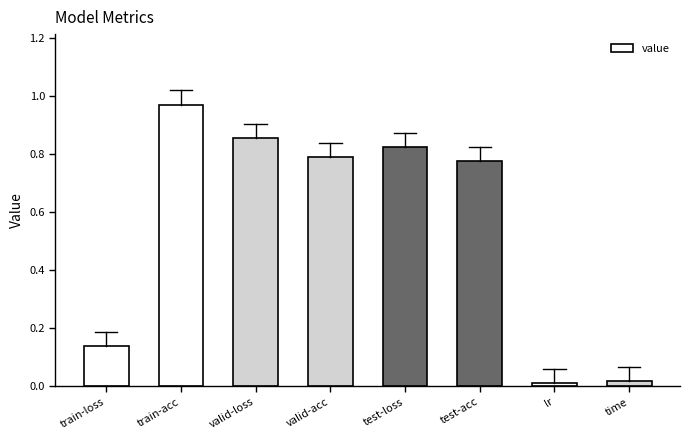

What is the label of the 5th bar from the right?

valid-acc